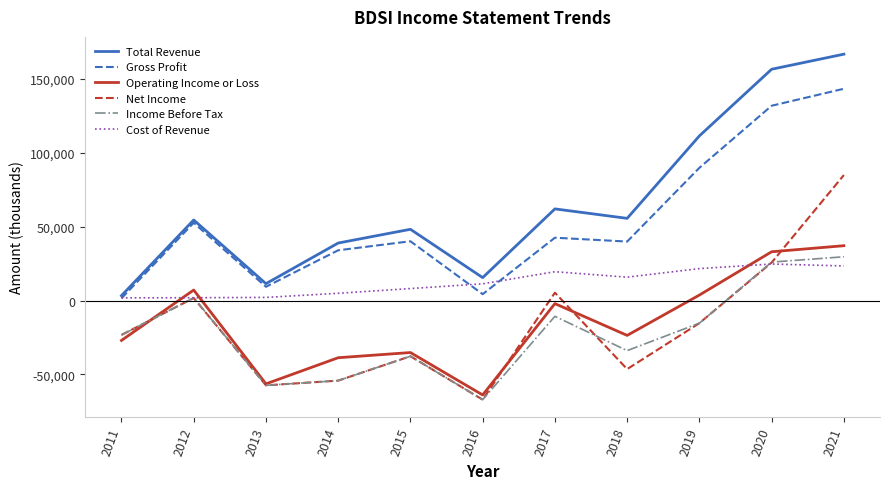

How many negative values does the Income Before Tax series have?

8